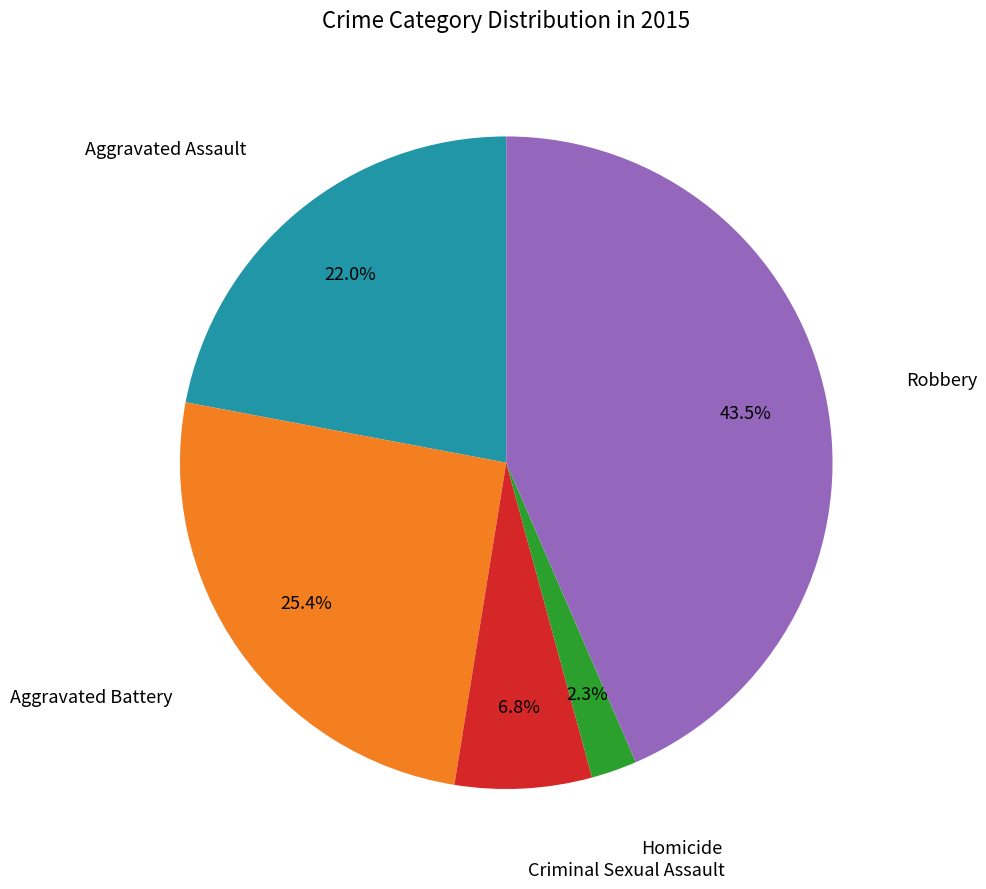

Rank the categories by value from highest to lowest.

Robbery, Aggravated Battery, Aggravated Assault, Criminal Sexual Assault, Homicide